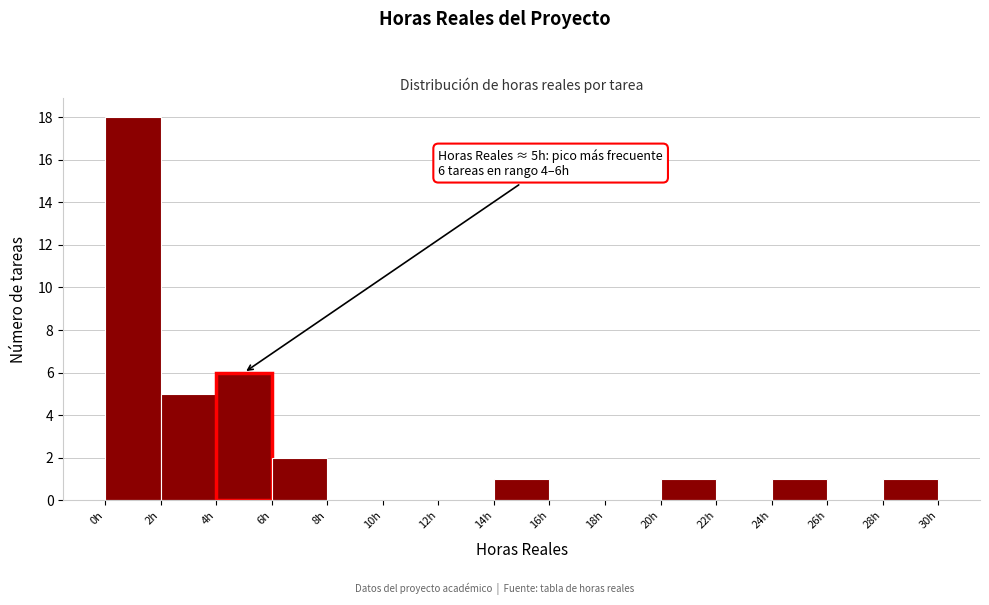

Which range on the x-axis has the tallest bar?

0 to 2